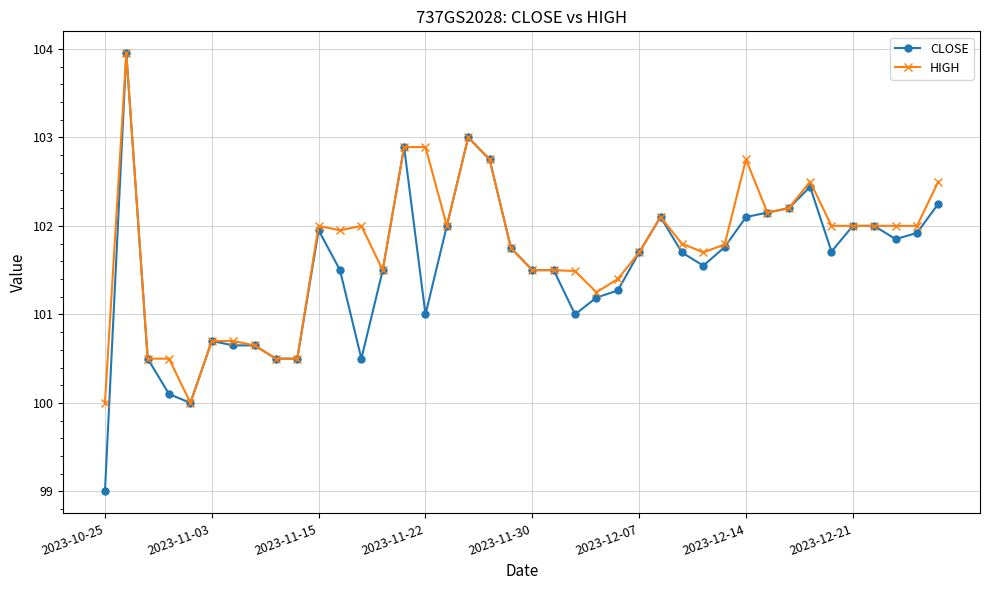

What is the value of the CLOSE point at the 26th from the left?

101.7